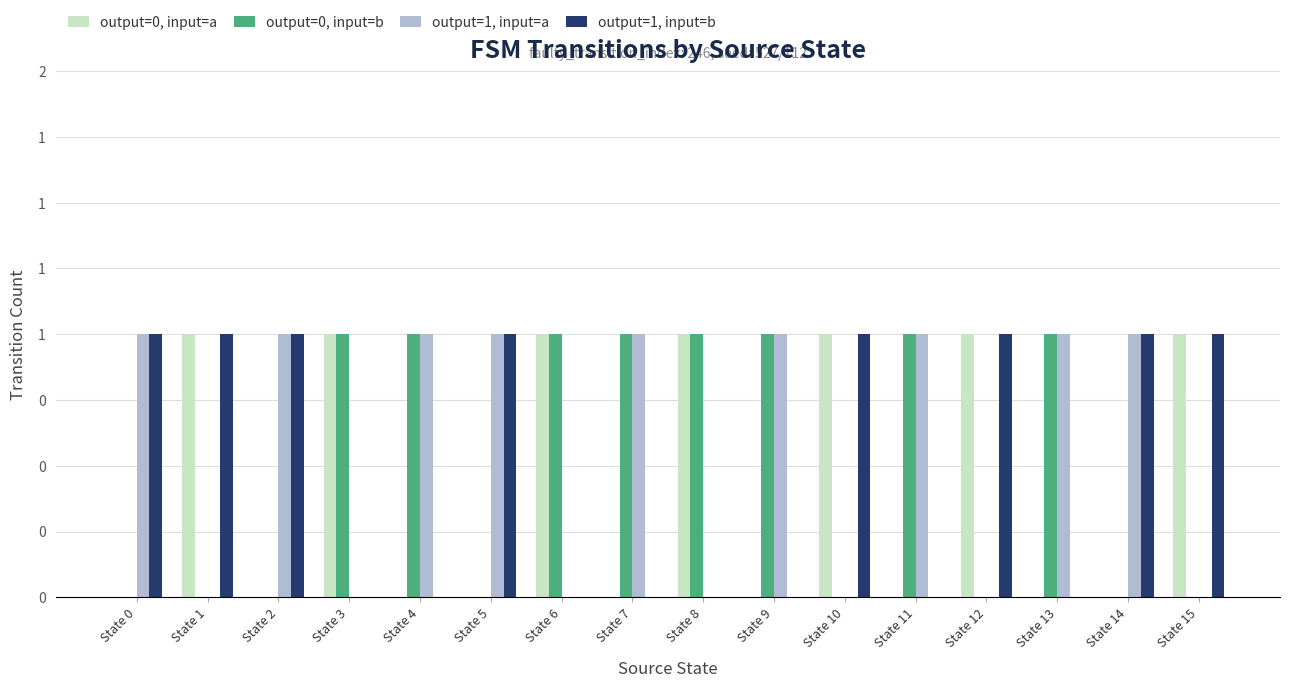

What is the spread (max minus min) of values at State 14?

1